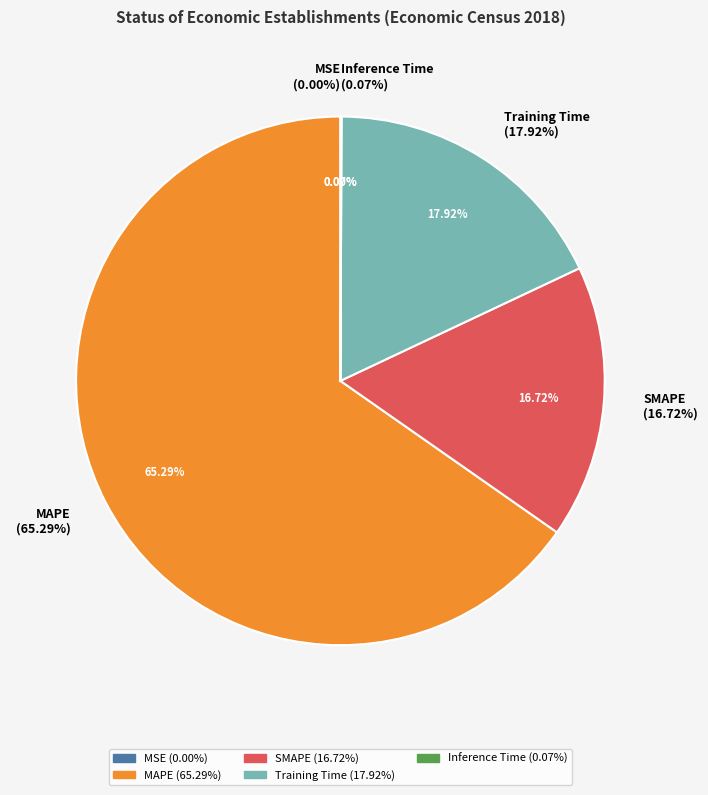

Which category has the biggest portion of the pie?

MAPE